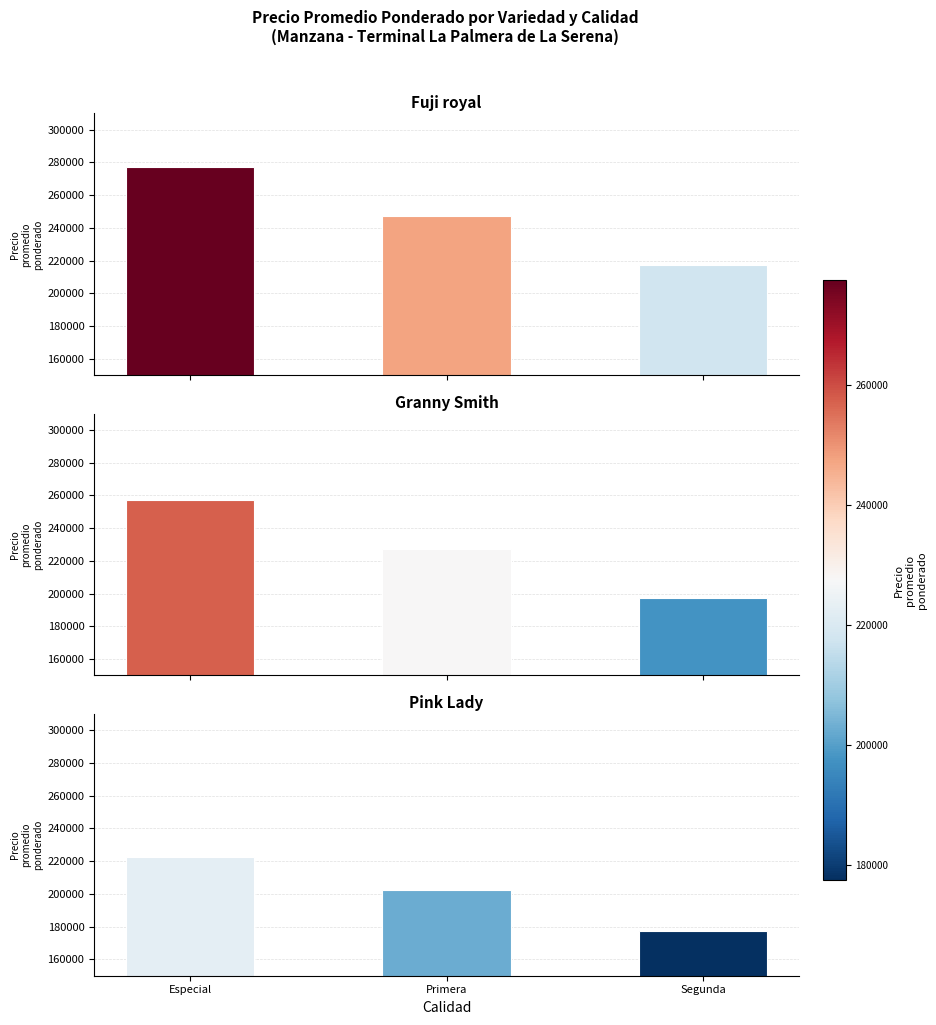

How many values in the Granny Smith series exceed 227500?

1